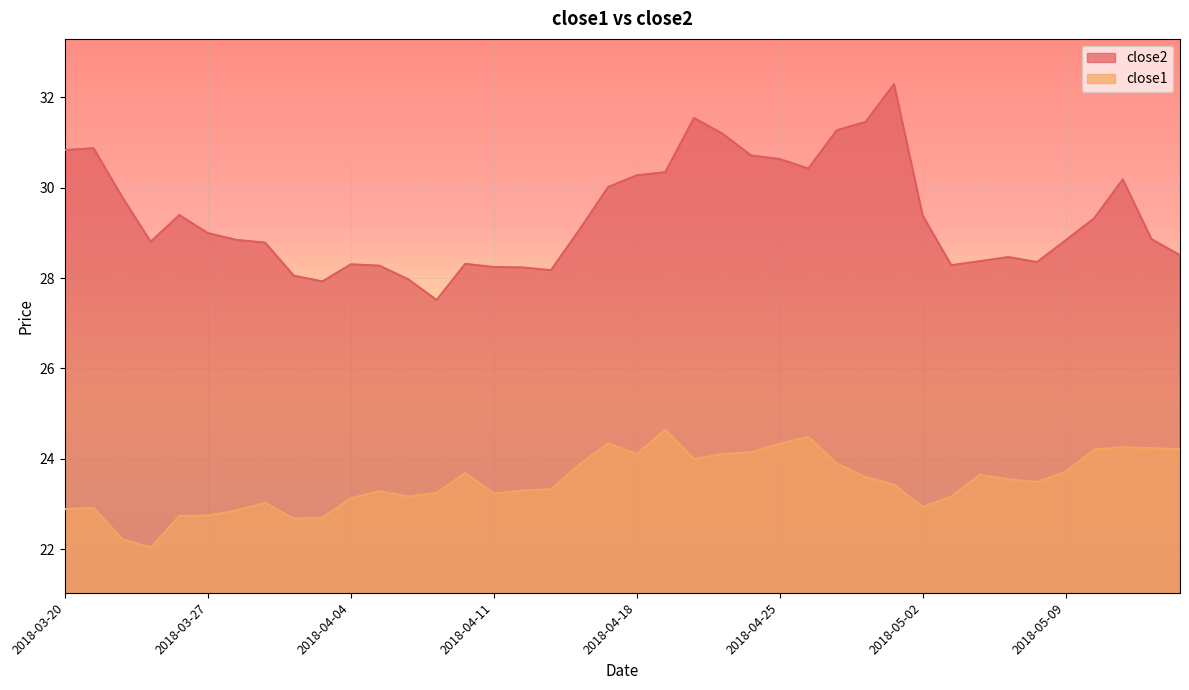

Between 2018-05-01 and 2018-03-26, which is larger?

2018-05-01